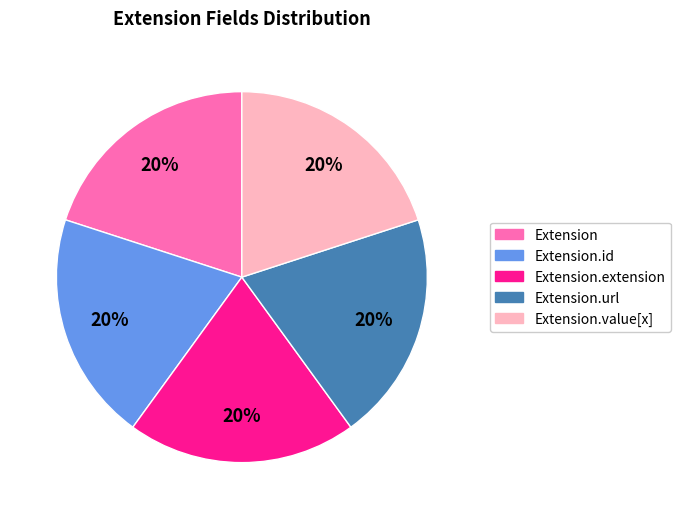

Is there any slice that represents more than half of the pie?

No